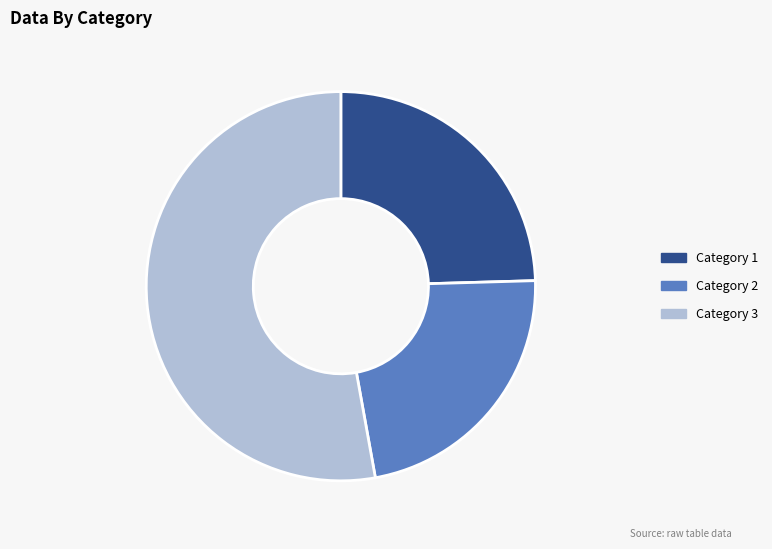

Which has a higher value, Category 3 or Category 2?

Category 3